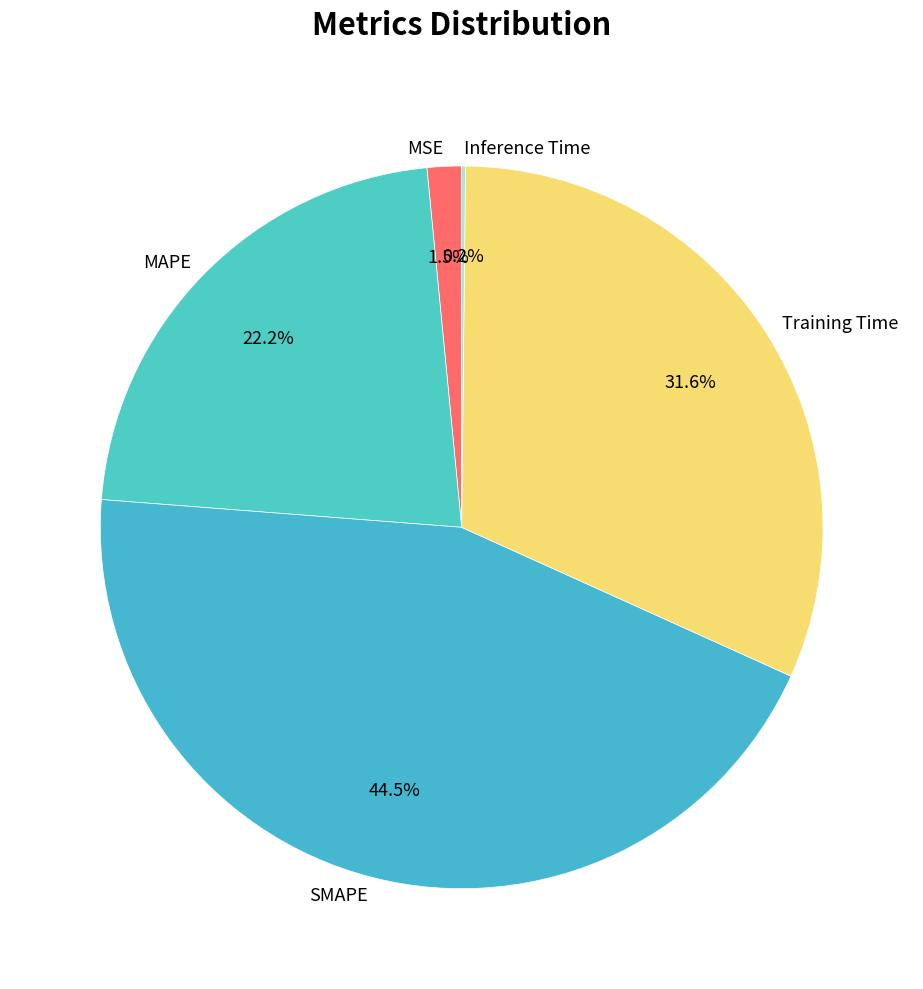

What is the total percentage of MSE and Training Time?

33.1%